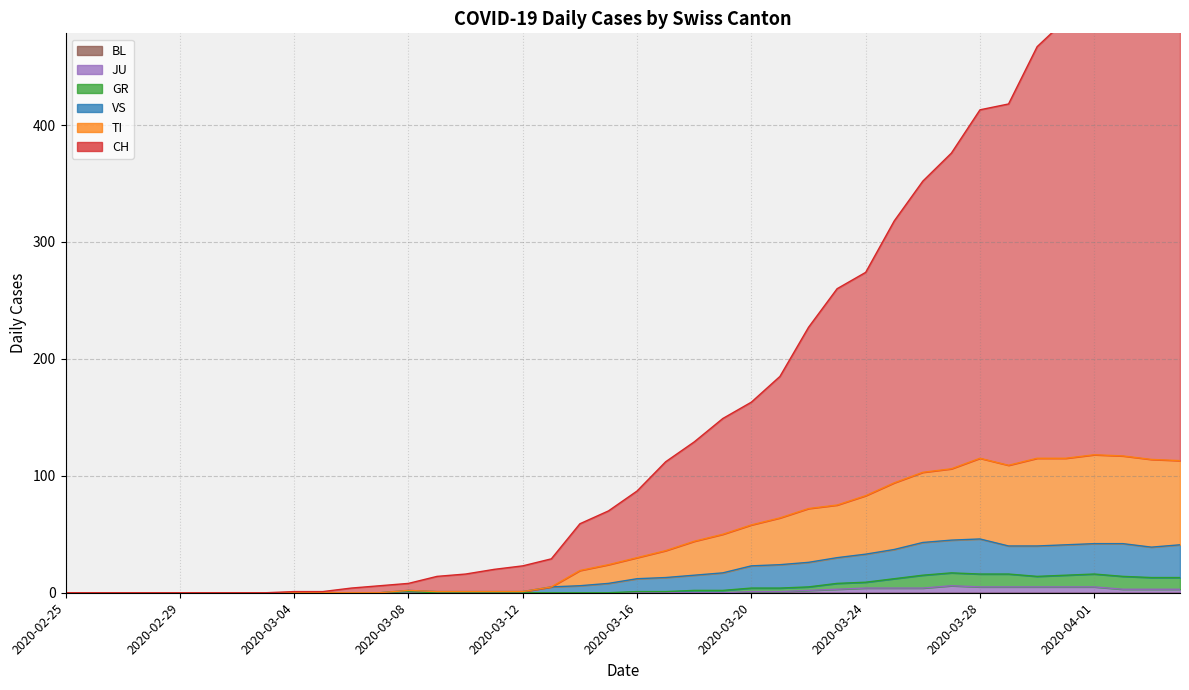

Is it true that JU equals 3 at 2020-04-04?

True